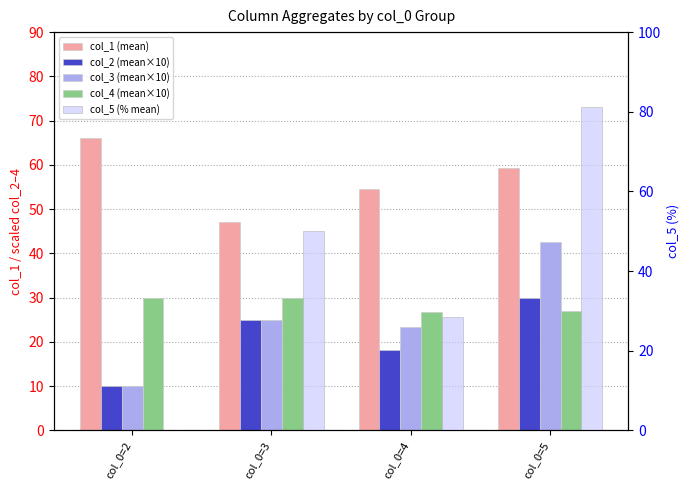

At how many categories does at least one series exceed 50?

3